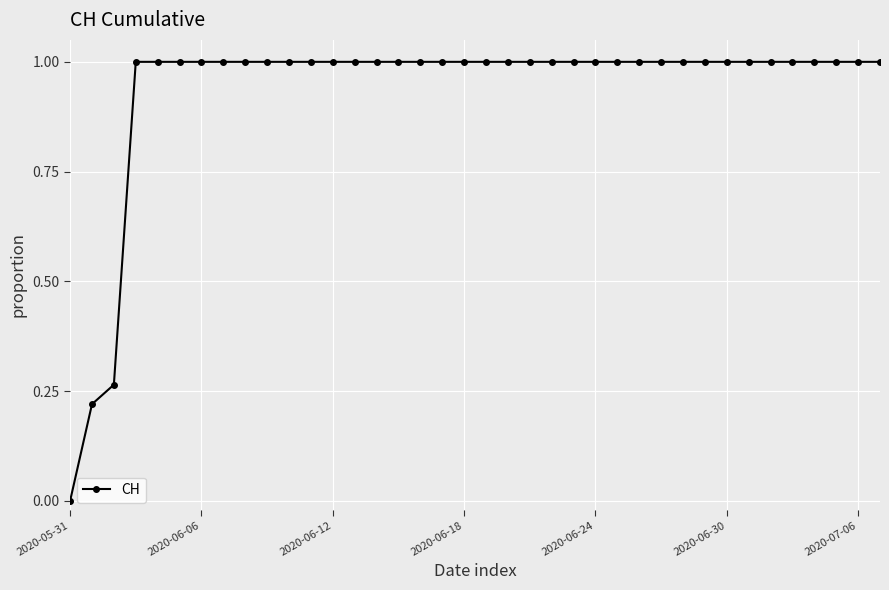

What is the value of the 27th point from the left?

1.0